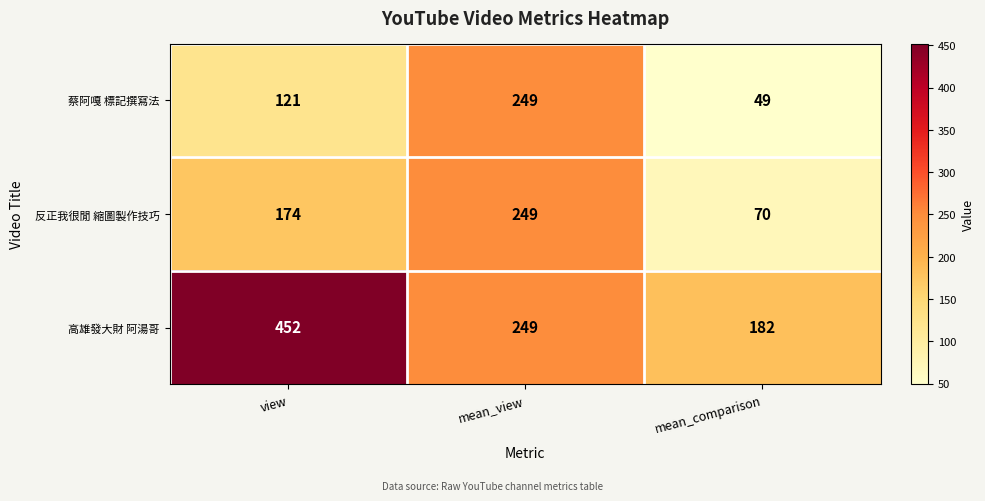

What is the total value across all series at mean_view?

747